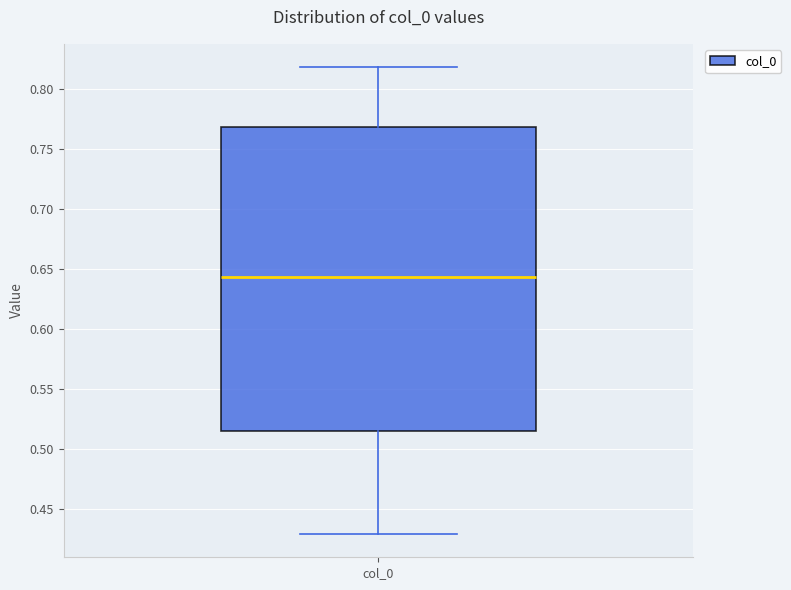

Read this box plot against the y-axis: the position of the median line, the range covered by the box, and the ends of both whiskers. The values are not printed on the chart, so give them approximately, as read against the axis.

median 0.645, box 0.515 to 0.770, whiskers 0.430 to 0.820